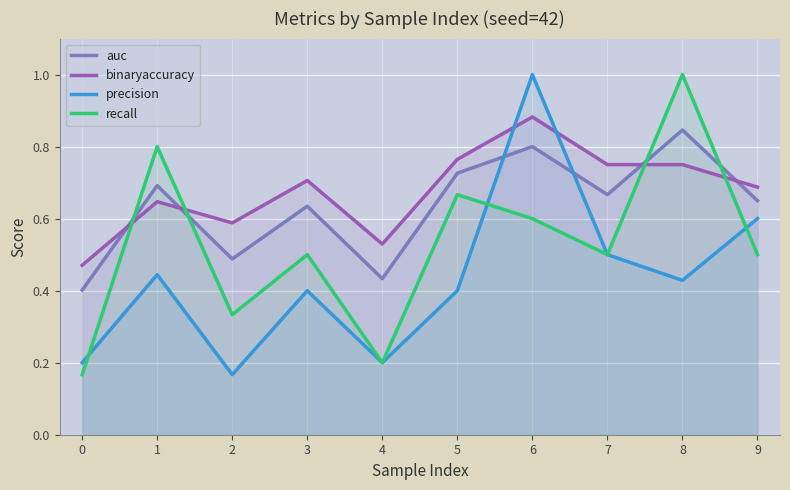

Reading left to right, list all the values displayed in this chart.

auc: 0.4	0.7	0.5	0.6	0.4	0.7	0.8	0.7	0.8	0.7
binaryaccuracy: 0.5	0.6	0.6	0.7	0.5	0.8	0.9	0.8	0.8	0.7
precision: 0.2	0.4	0.2	0.4	0.2	0.4	1.0	0.5	0.4	0.6
recall: 0.2	0.8	0.3	0.5	0.2	0.7	0.6	0.5	1.0	0.5